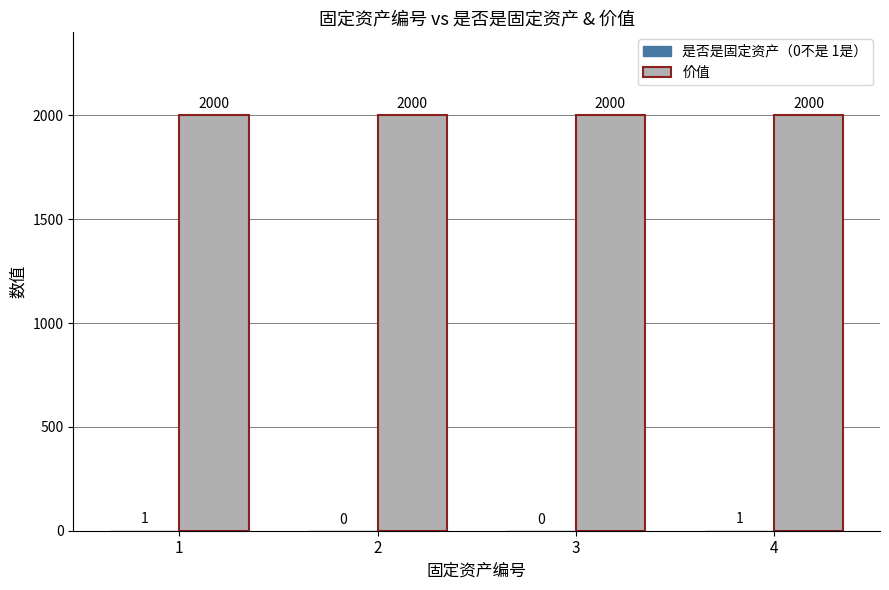

How many groups of bars are there?

4